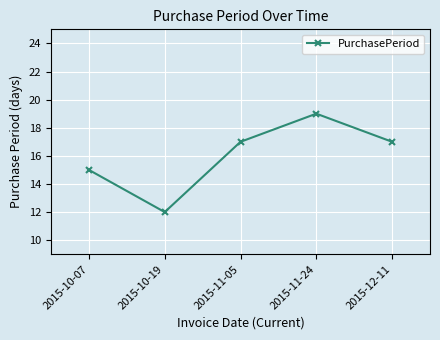

How many data points does each series have?

5